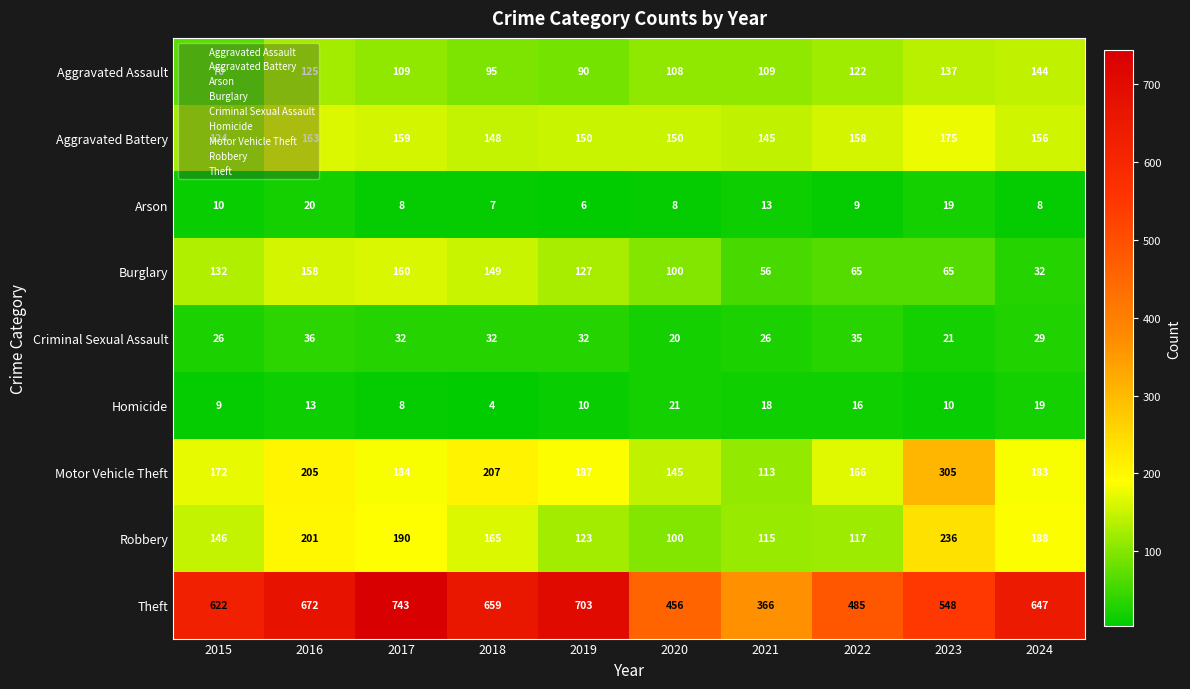

What is the sum of the Homicide values at 2017 and 2015?

17